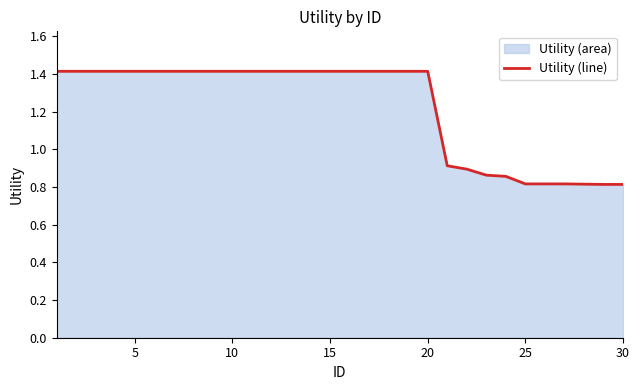

What is the greatest value displayed?

1.4